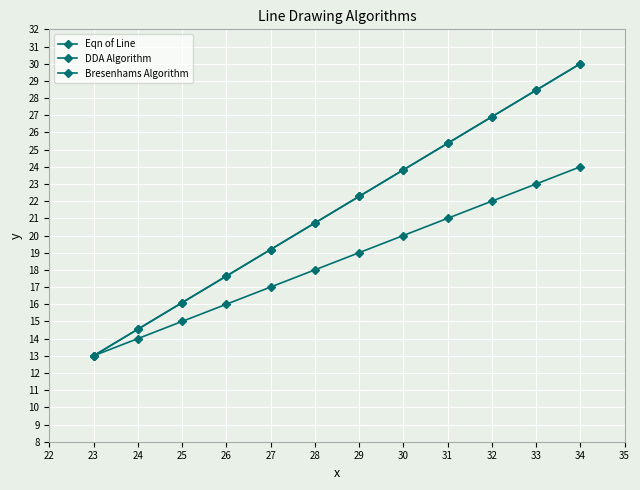

What is the sum of all Eqn of Line values?

258.0